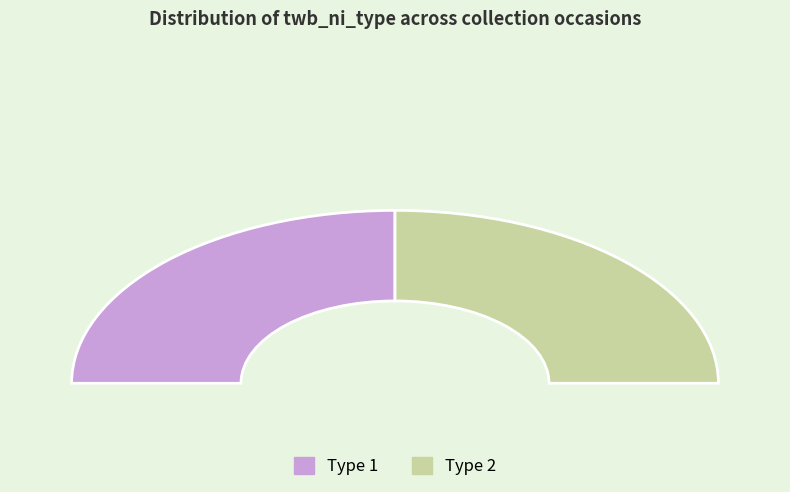

Does TWBNI03 account for over 50% of the chart?

No